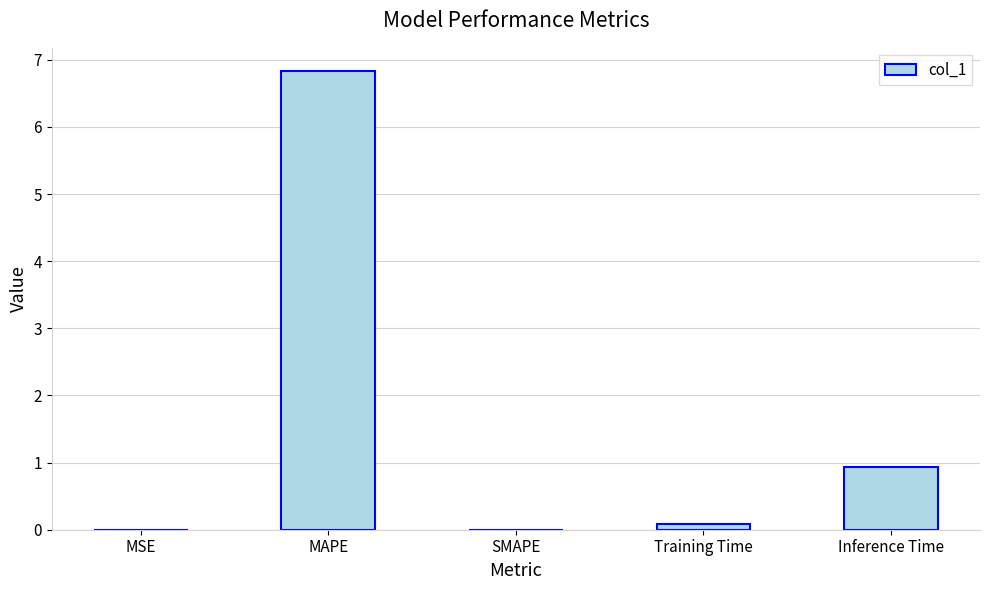

Which has a higher value, Inference Time or Training Time?

Inference Time